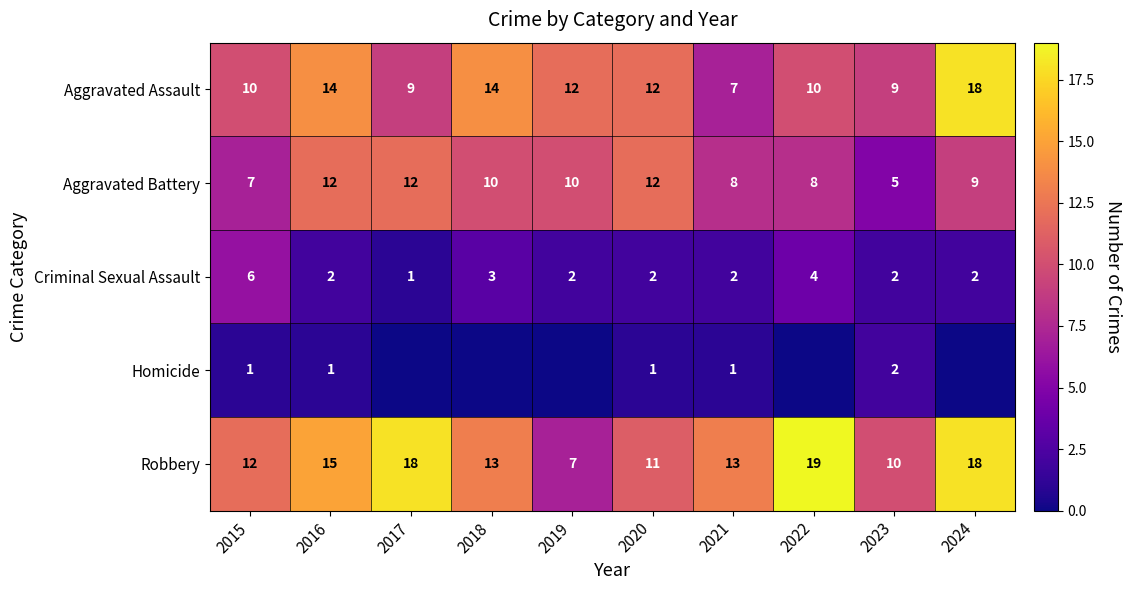

How many data points in Homicide are above 1?

1